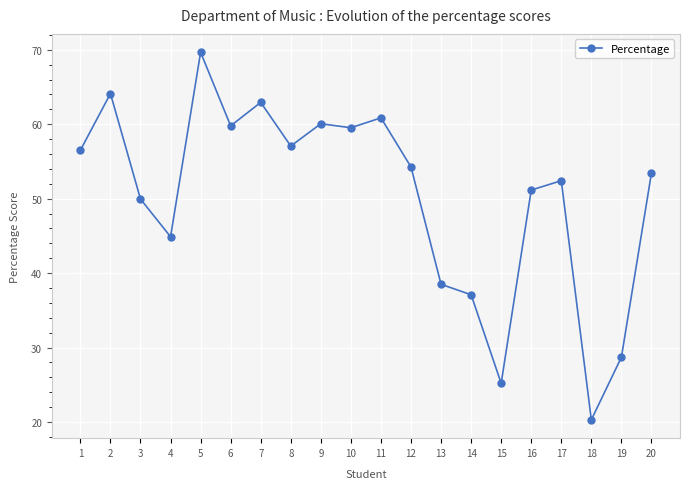

How many points are lower than both their immediate neighbors (excluding endpoints)?

6